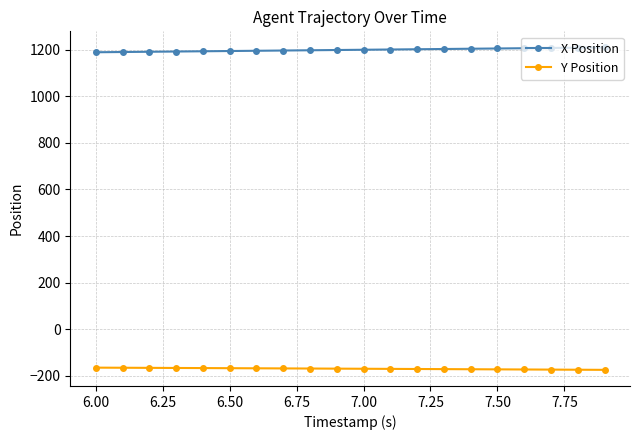

What is the minimum value for Y Position?

-174.8